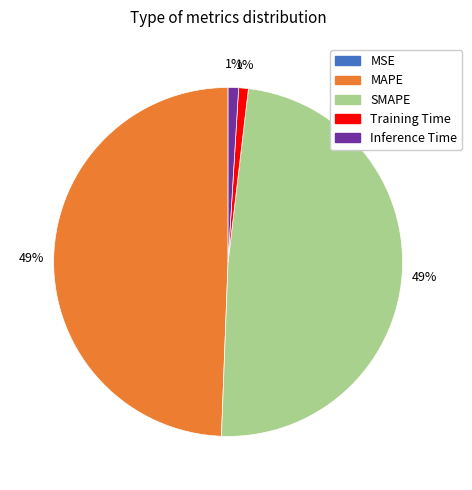

Approximately how many times larger is the value at SMAPE compared to MAPE?

1.0